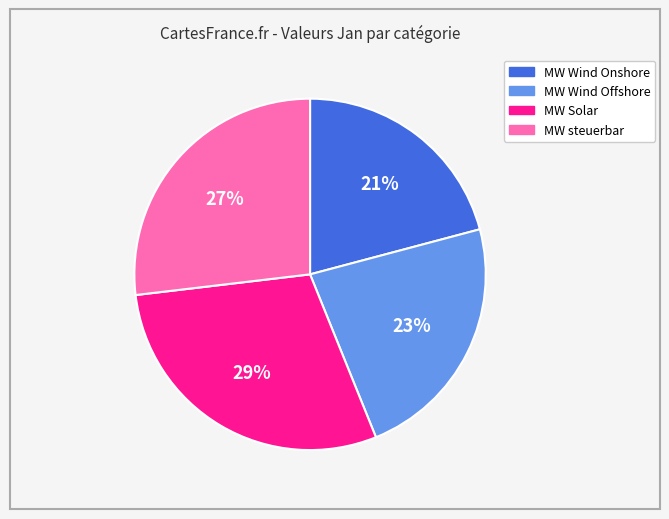

Approximately how many times larger is the value at MW Wind Offshore compared to MW Wind Onshore?

1.1